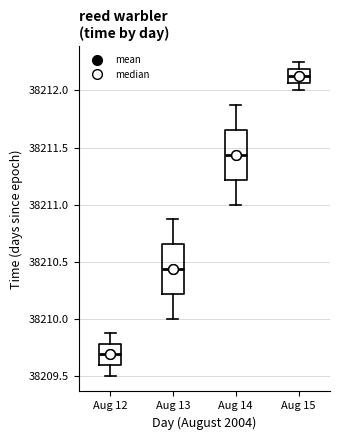

Reading left to right, read every box against the y-axis: the position of its median line, the range the box covers, and the ends of its whiskers. The values are not printed on the chart, so give them approximately, as read against the axis.

Aug 12: median 38209.70, box 38209.60 to 38209.80, whiskers 38209.50 to 38209.90
Aug 13: median 38210.45, box 38210.20 to 38210.65, whiskers 38210.00 to 38210.90
Aug 14: median 38211.45, box 38211.20 to 38211.65, whiskers 38211.00 to 38211.90
Aug 15: median 38212.15, box 38212.05 to 38212.20, whiskers 38212.00 to 38212.25